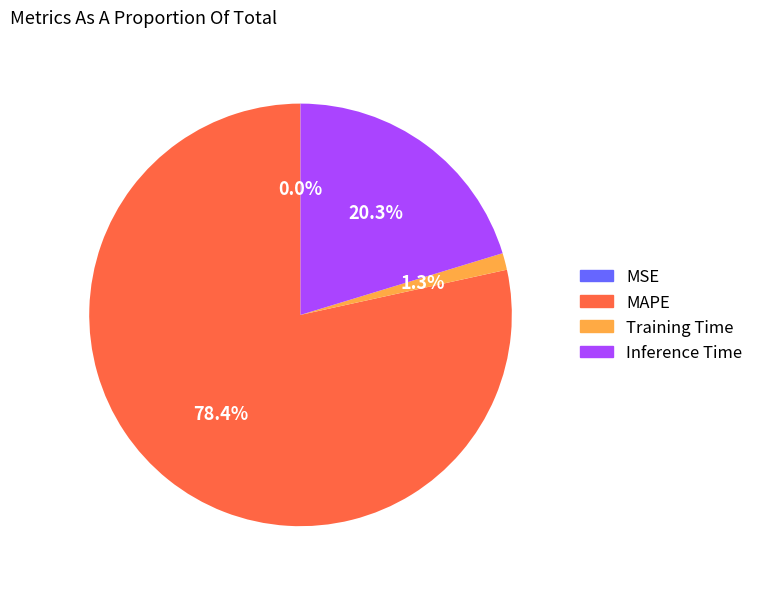

Which has a higher value, Training Time or MAPE?

MAPE